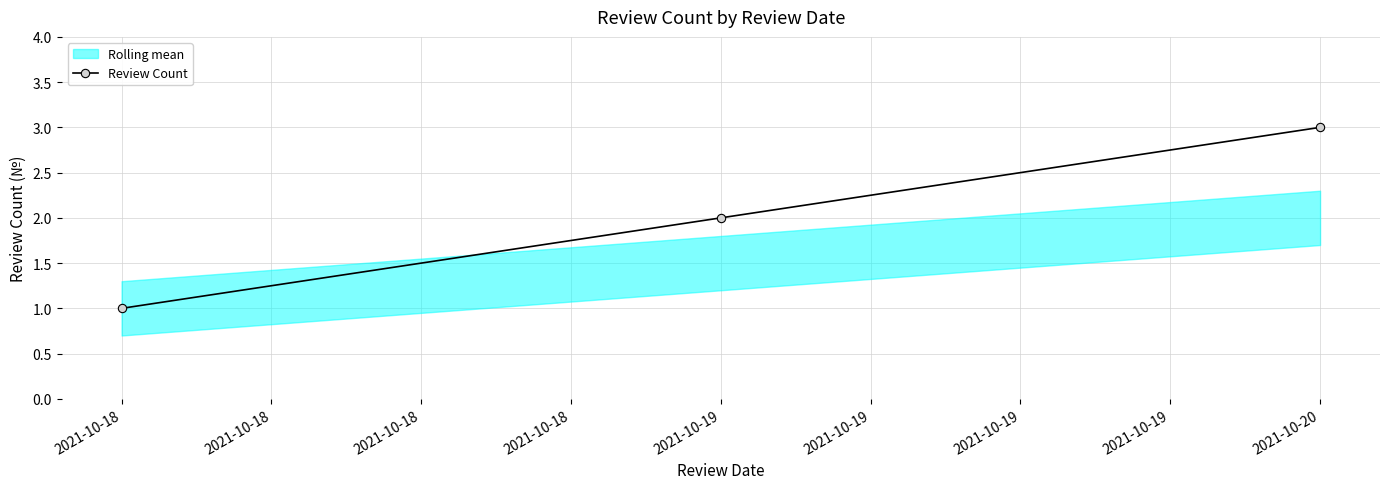

What is the minimum value shown in the chart?

1